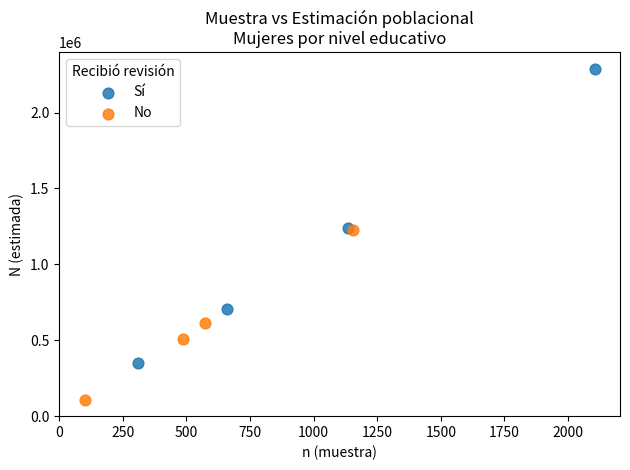

Which series reaches the maximum Y coordinate?

Sí